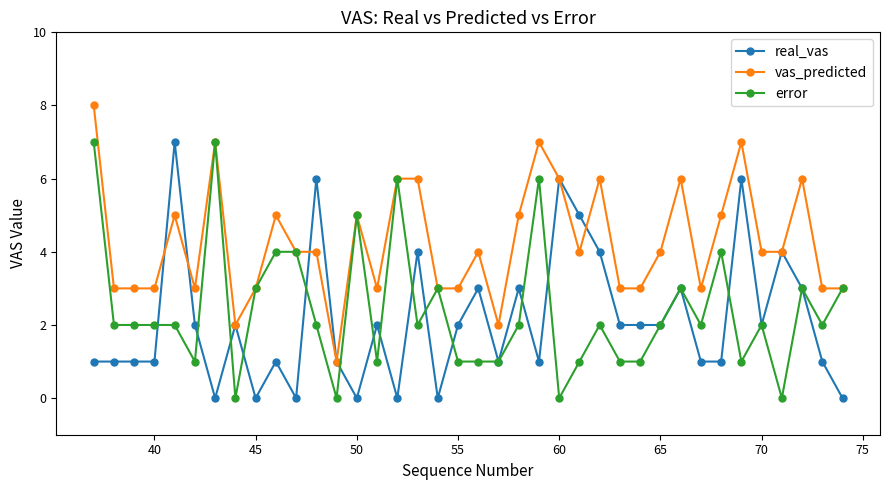

What is the value of the vas_predicted point at the 28th from the left?

3